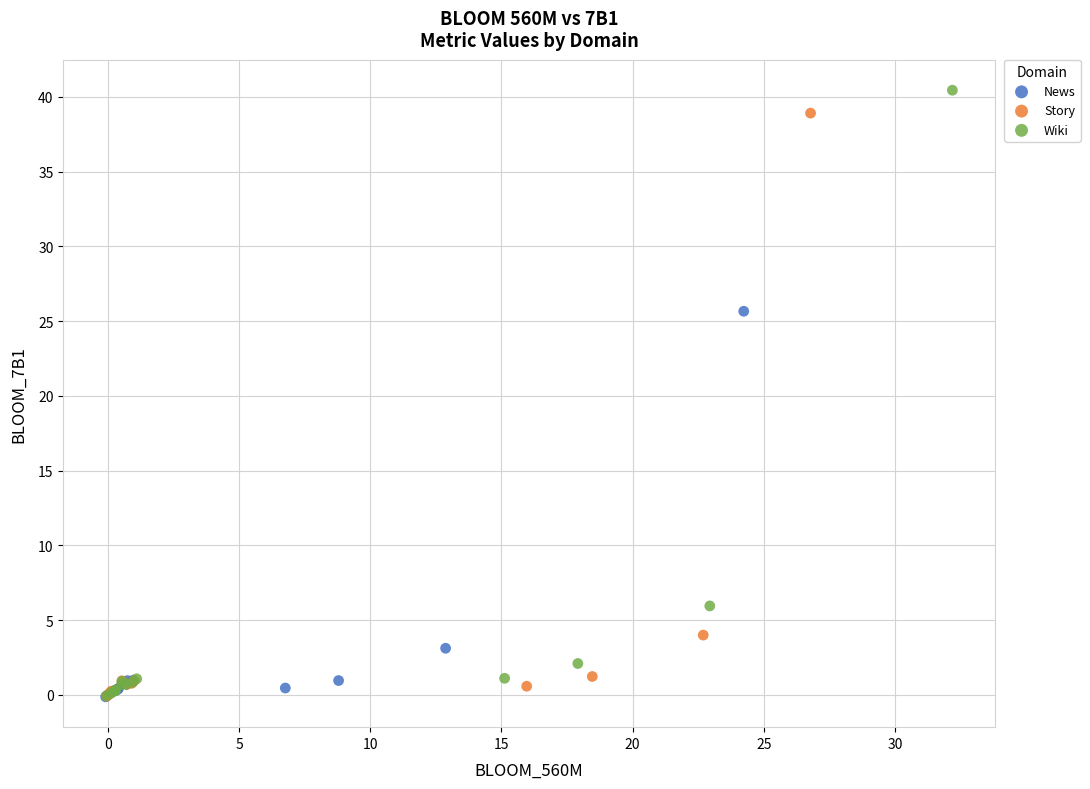

Which series has the widest spread of Y values?

Wiki